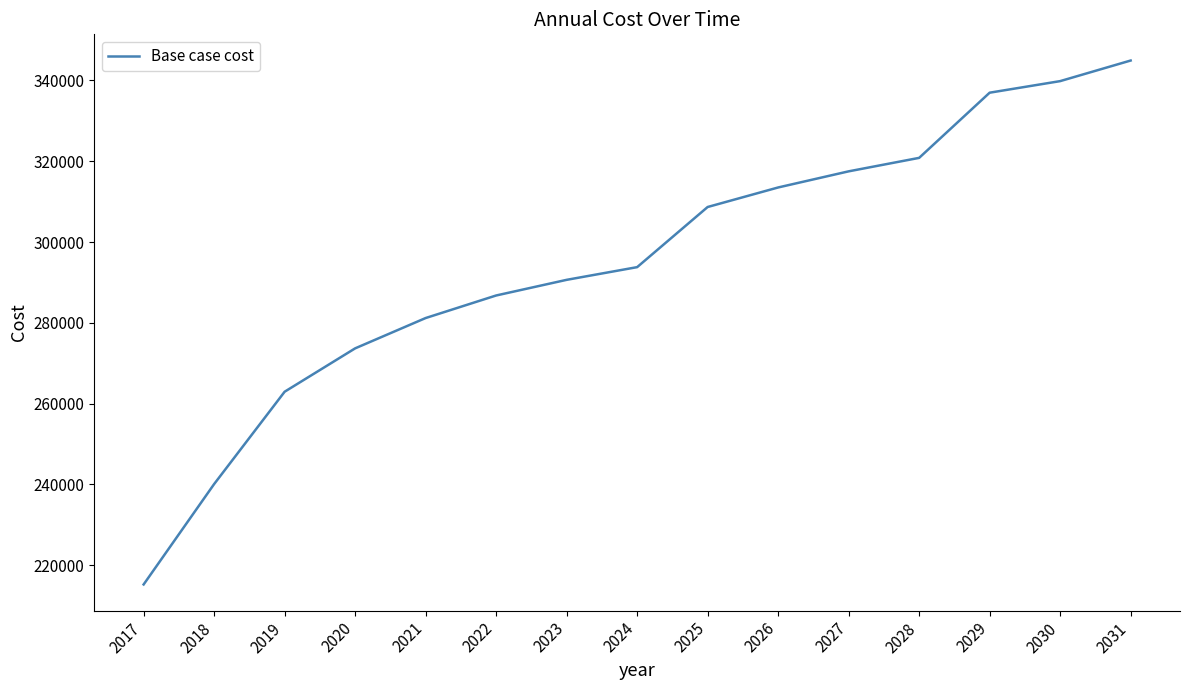

What is the difference between the second highest and second lowest values?

99768.9